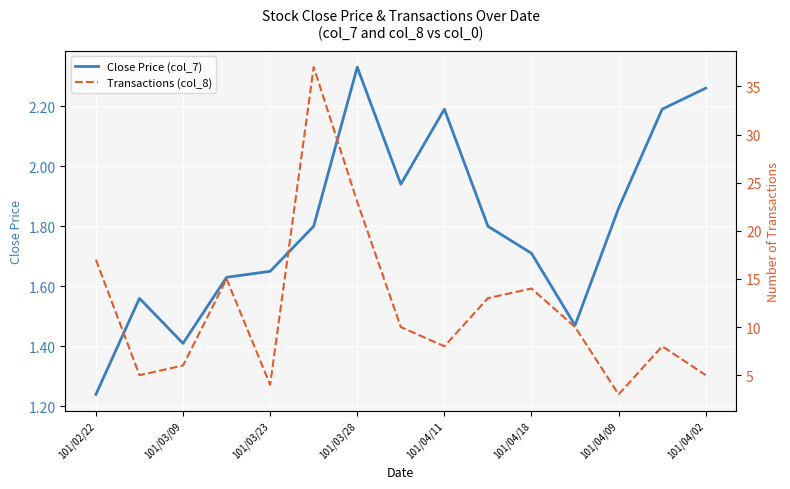

True or false: Transactions (col_8) and Close Price (col_7) cross at least once.

False